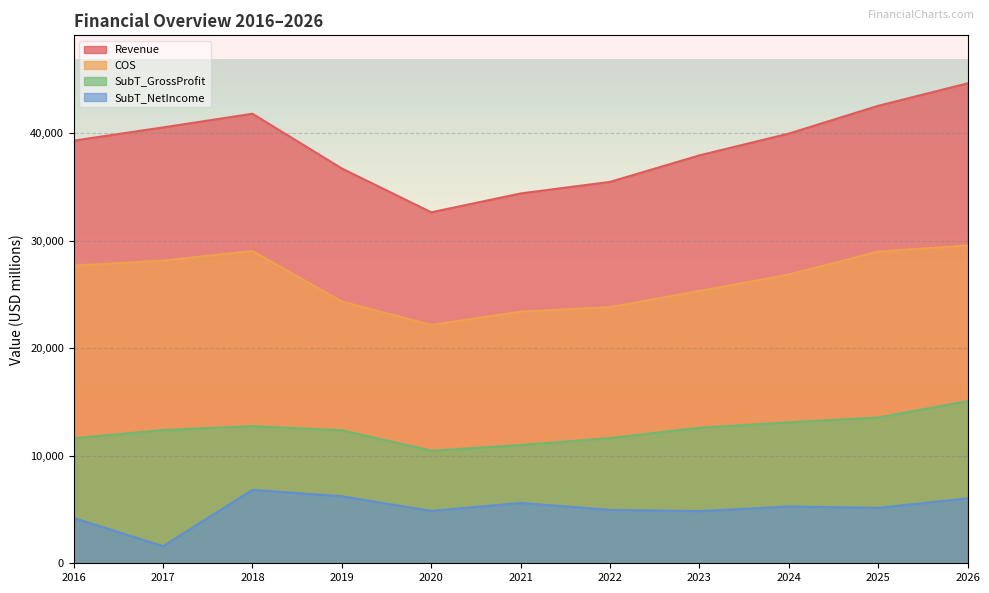

What is the value of the SubT_GrossProfit point at the 3rd from the left?

12756.0